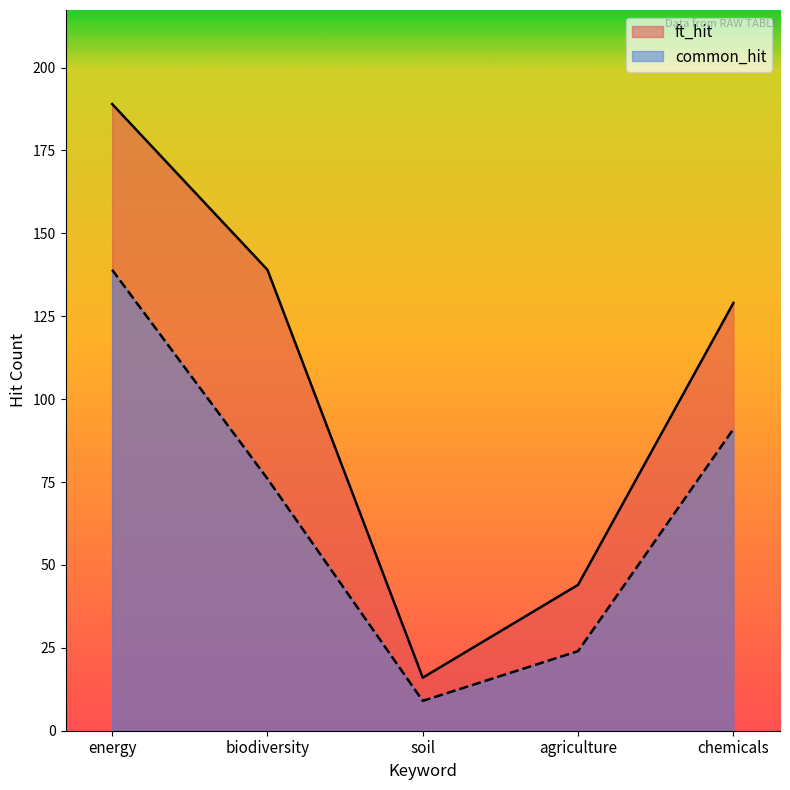

True or false: ft_hit and common_hit cross at least once.

False